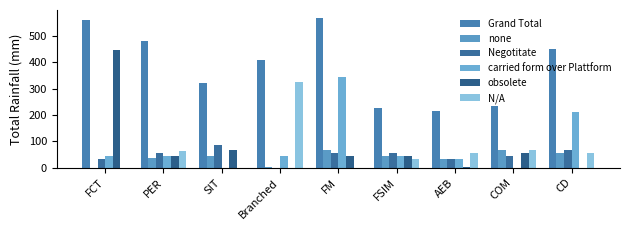

Between PER and FM, which series saw the biggest shift?

carried form over Plattform